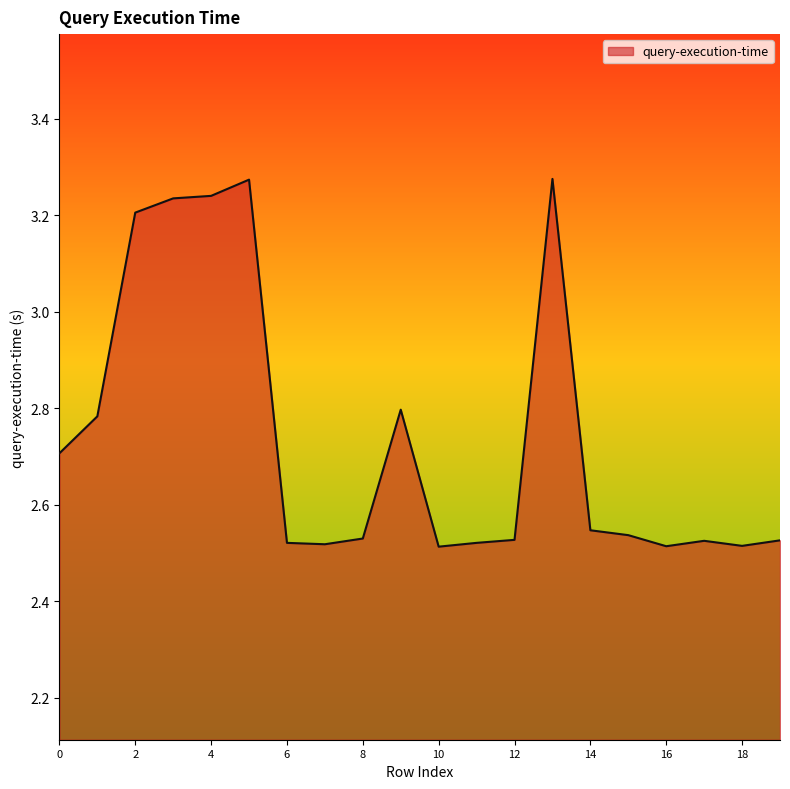

Rank the categories by value from lowest to highest.

10, 16, 18, 7, 11, 6, 17, 19, 12, 8, 15, 14, 0, 1, 9, 2, 3, 4, 5, 13